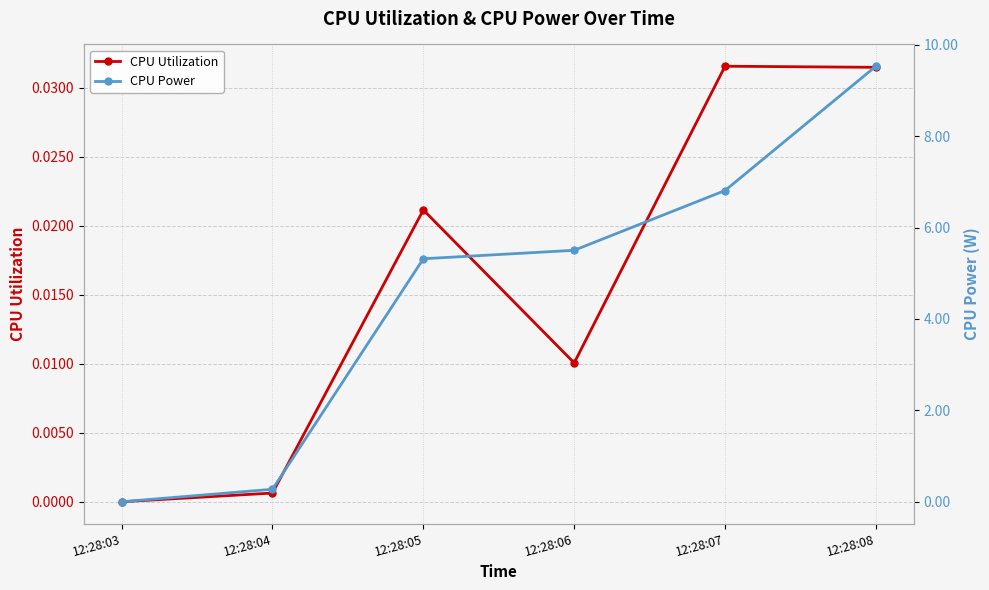

Count the number of data series in this chart.

2